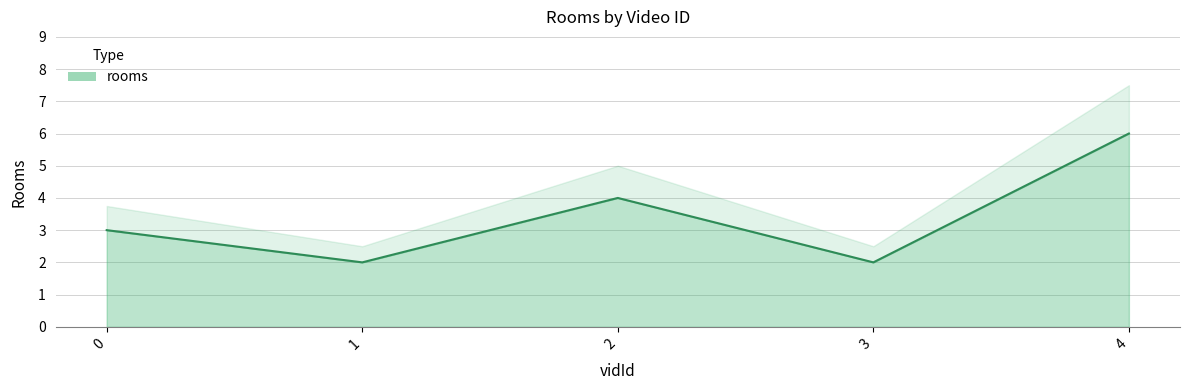

Count the number of values greater than 3.

2